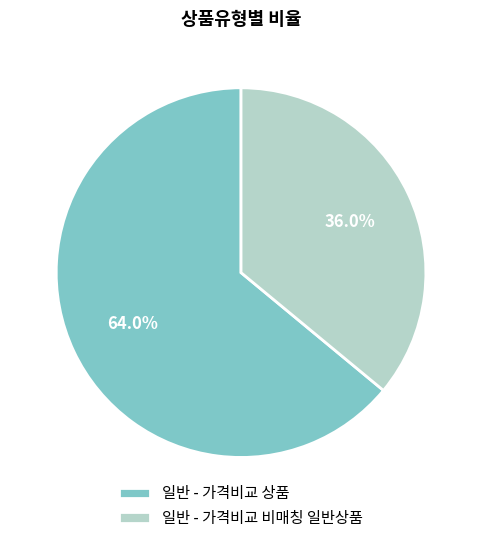

True or false: 일반 - 가격비교 비매칭 일반상품 accounts for 36% of the total.

True